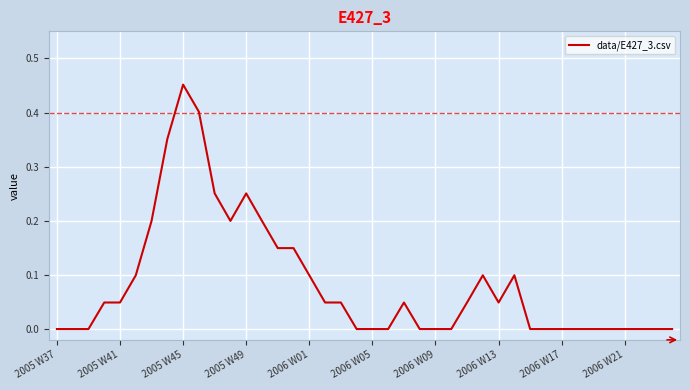

How many values are between 0 and 1?

40